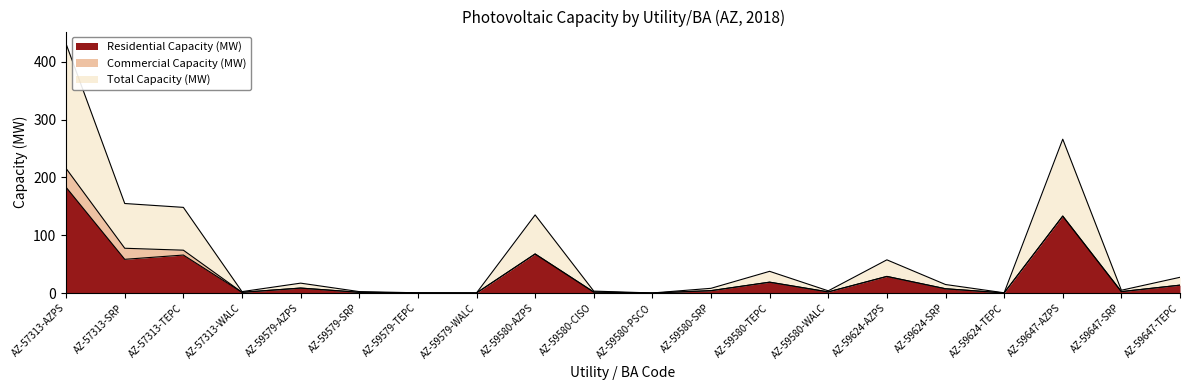

What is the maximum value for Residential Capacity (MW)?

182.8